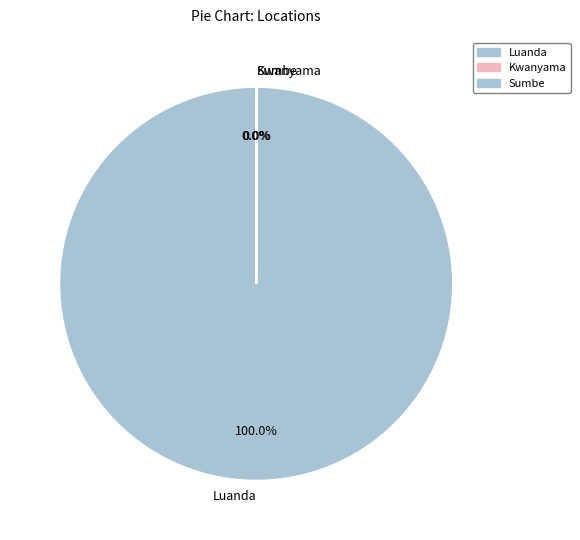

What is the largest slice in the pie chart?

Luanda